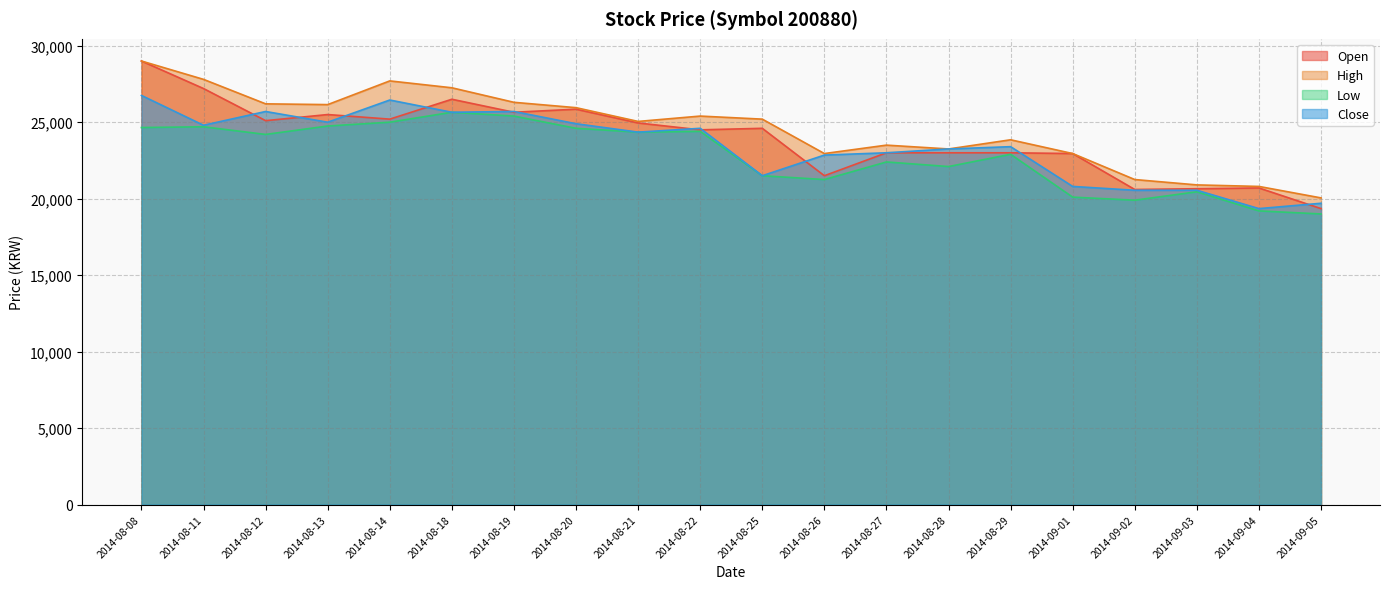

Reading left to right, list all the values displayed in this chart.

Open: 2014-08-08=29000	2014-08-11=27200	2014-08-12=25100	2014-08-13=25500	2014-08-14=25200	2014-08-18=26500	2014-08-19=25650	2014-08-20=25850	2014-08-21=24950	2014-08-22=24500	2014-08-25=24600	2014-08-26=21500	2014-08-27=23000	2014-08-28=23000	2014-08-29=23000	2014-09-01=22950	2014-09-02=20600	2014-09-03=20650	2014-09-04=20700	2014-09-05=19350
High: 2014-08-08=29000	2014-08-11=27800	2014-08-12=26200	2014-08-13=26150	2014-08-14=27700	2014-08-18=27250	2014-08-19=26300	2014-08-20=25950	2014-08-21=25050	2014-08-22=25400	2014-08-25=25200	2014-08-26=22950	2014-08-27=23500	2014-08-28=23250	2014-08-29=23850	2014-09-01=22950	2014-09-02=21250	2014-09-03=20900	2014-09-04=20800	2014-09-05=20050
Low: 2014-08-08=24650	2014-08-11=24700	2014-08-12=24200	2014-08-13=24750	2014-08-14=25000	2014-08-18=25650	2014-08-19=25400	2014-08-20=24600	2014-08-21=24350	2014-08-22=24400	2014-08-25=21500	2014-08-26=21250	2014-08-27=22400	2014-08-28=22100	2014-08-29=22900	2014-09-01=20100	2014-09-02=19900	2014-09-03=20450	2014-09-04=19200	2014-09-05=19000
Close: 2014-08-08=26750	2014-08-11=24800	2014-08-12=25700	2014-08-13=25000	2014-08-14=26450	2014-08-18=25650	2014-08-19=25700	2014-08-20=24900	2014-08-21=24350	2014-08-22=24600	2014-08-25=21500	2014-08-26=22850	2014-08-27=23000	2014-08-28=23250	2014-08-29=23400	2014-09-01=20800	2014-09-02=20550	2014-09-03=20550	2014-09-04=19350	2014-09-05=19700